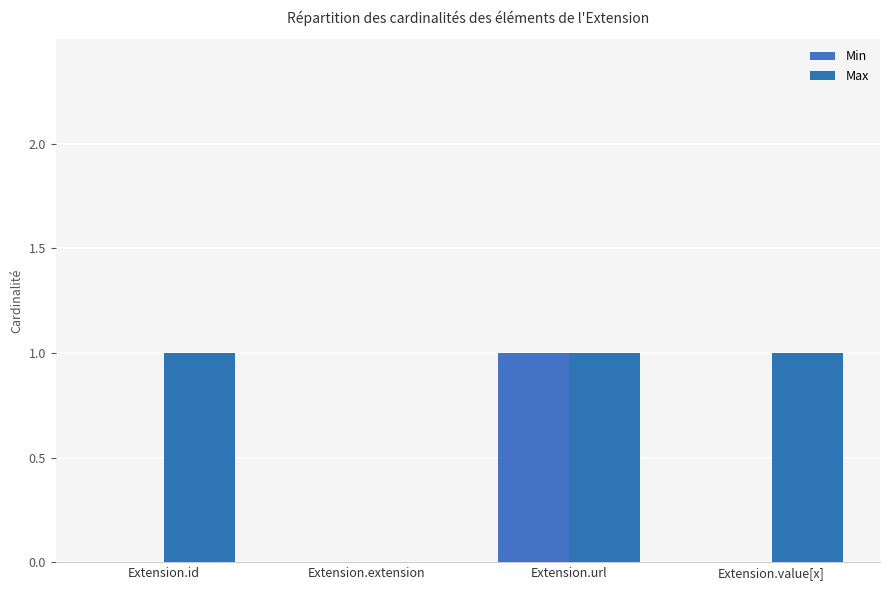

Reading left to right, what are all the values shown in this chart?

Min: 0	0	1	0
Max: 1	0	1	1